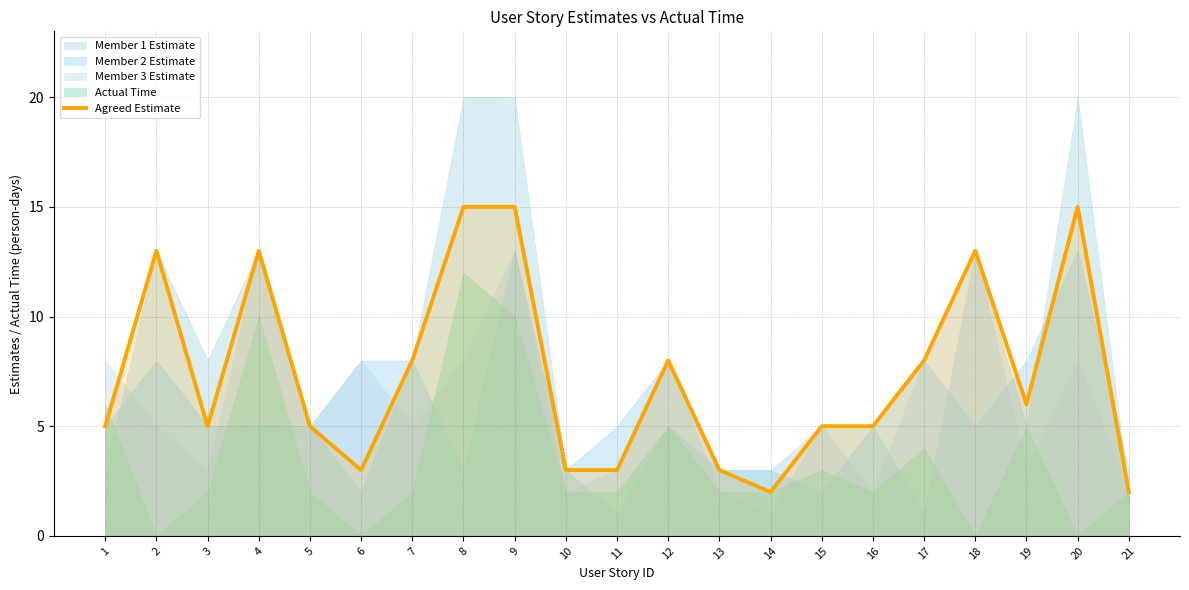

True or false: the data shows 3 at 11.

True